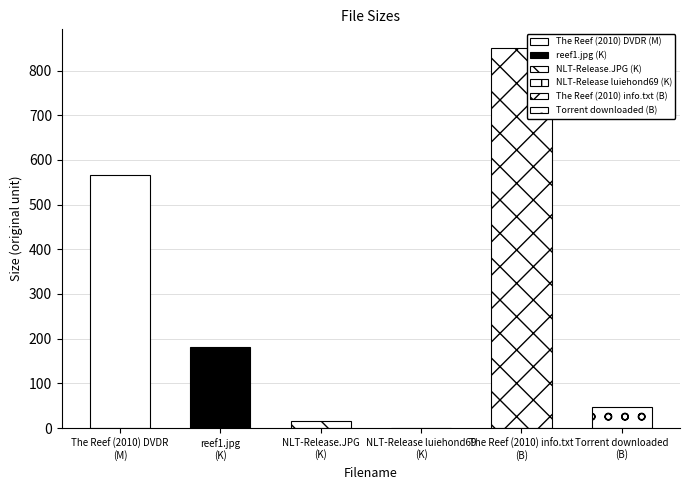

Reading left to right, extract all data points from this chart.

566.7	182.4	16.7	1.1	850.0	47.0